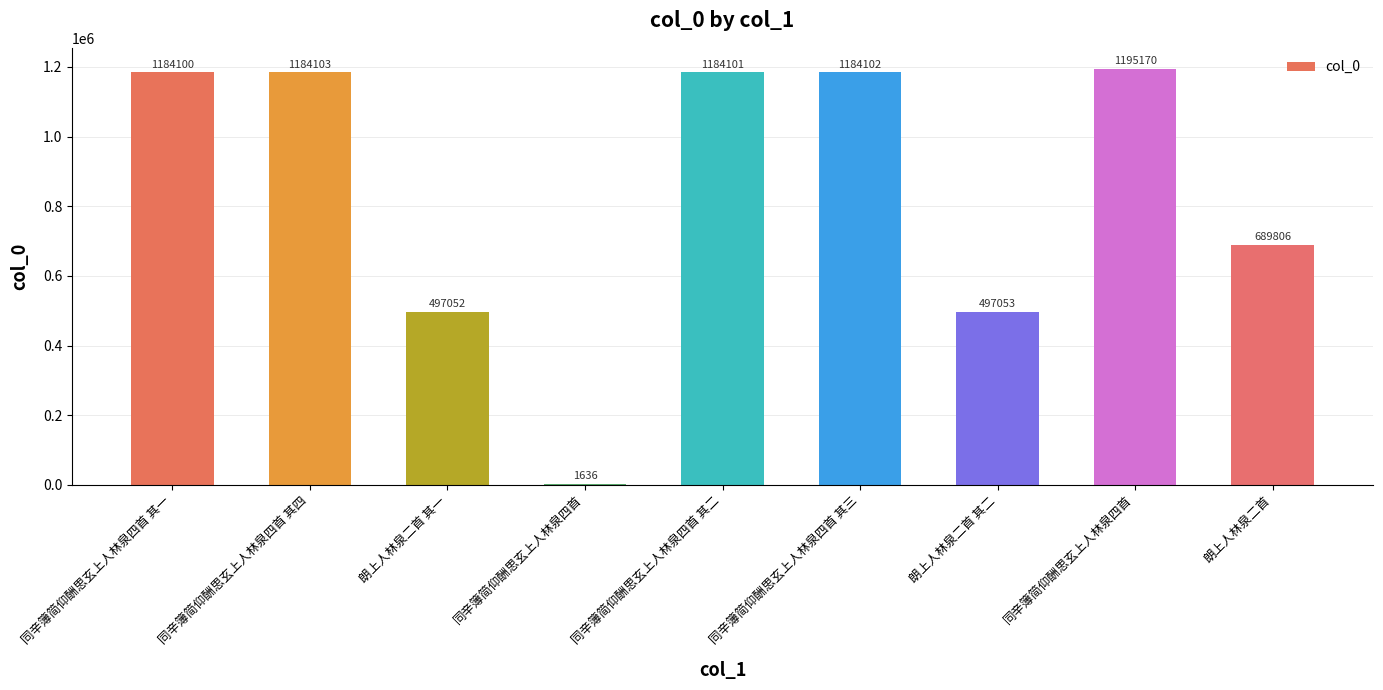

What is the smallest value displayed?

1636